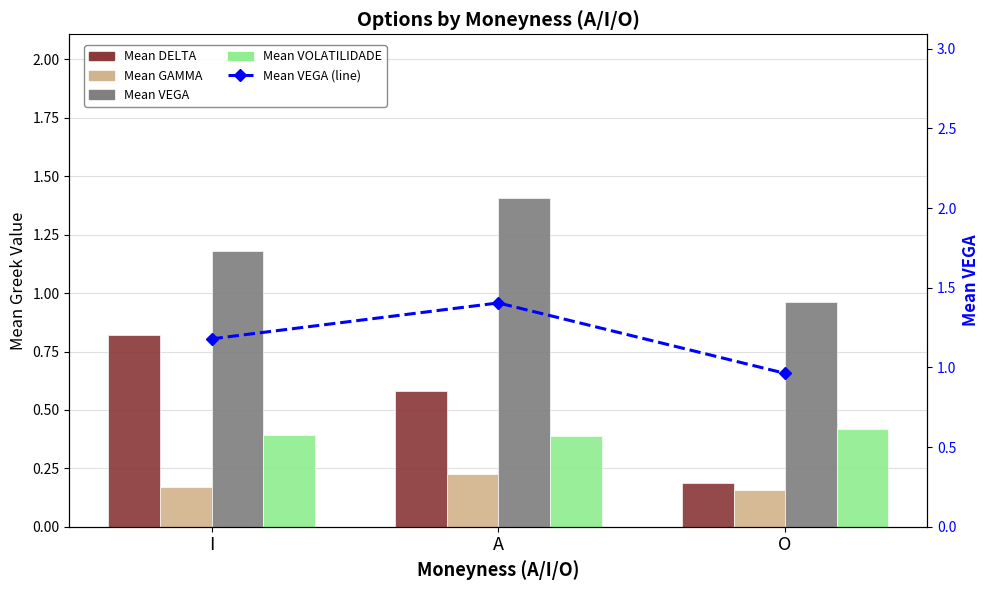

What is the label of the 1st bar from the right?

O